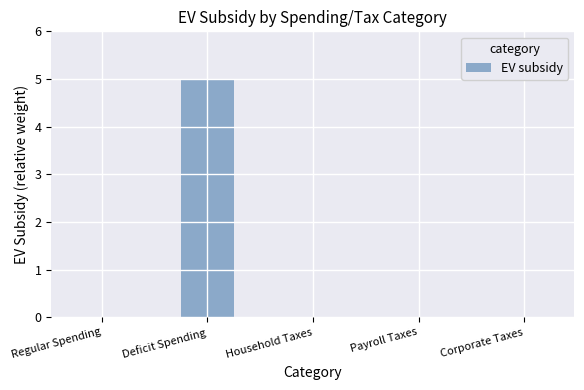

How many values are between 0 and 1?

4